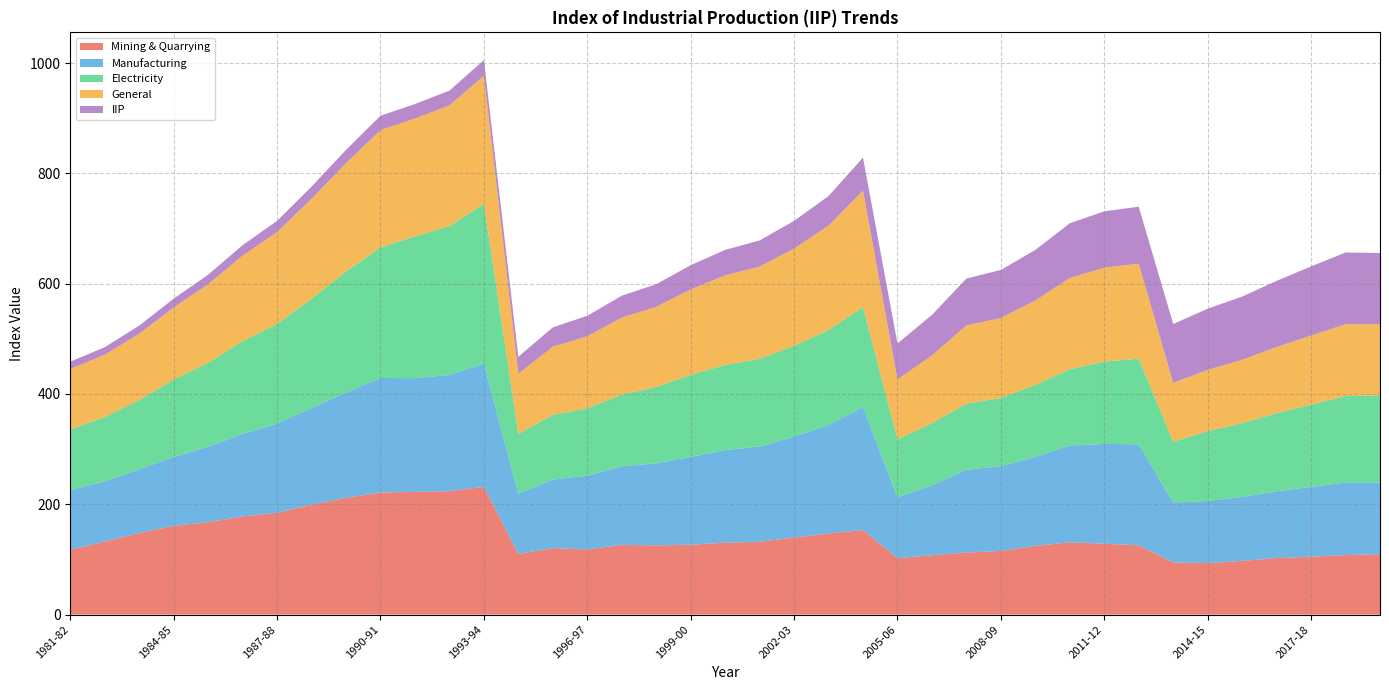

Reading right to left, what are all the values shown in this chart?

Mining & Quarrying: 2019-20=109.6	2018-19=107.9	2017-18=104.9	2016-17=102.5	2015-16=97.3	2014-15=93.3	2013-14=94.6	2012-13=125.5	2011-12=128.5	2010-11=131.0	2009-10=124.5	2008-09=115.4	2007-08=112.5	2006-07=107.6	2005-06=102.3	2004-05=153.4	2003-04=146.9	2002-03=139.6	2001-02=131.9	2000-01=130.3	1999-00=126.7	1998-99=125.4	1997-98=126.4	1996-97=118.2	1995-96=120.5	1994-95=109.8	1993-94=231.5	1992-93=223.7	1991-92=222.5	1990-91=221.2	1989-90=211.6	1988-89=199.1	1987-88=184.6	1986-87=177.9	1985-86=167.5	1984-85=160.8	1983-84=147.8	1982-83=132.3	1981-82=117.7
Manufacturing: 2019-20=129.6	2018-19=131.5	2017-18=126.6	2016-17=121.0	2015-16=115.9	2014-15=112.7	2013-14=108.6	2012-13=183.3	2011-12=181.0	2010-11=175.7	2009-10=161.3	2008-09=153.8	2007-08=150.1	2006-07=126.8	2005-06=110.3	2004-05=222.5	2003-04=196.6	2002-03=183.1	2001-02=172.7	2000-01=167.9	1999-00=159.4	1998-99=148.8	1997-98=142.5	1996-97=133.6	1995-96=124.5	1994-95=109.1	1993-94=223.5	1992-93=210.7	1991-92=206.2	1990-91=207.8	1989-90=190.7	1988-89=175.6	1987-88=161.5	1986-87=149.7	1985-86=136.9	1984-85=124.8	1983-84=115.6	1982-83=109.4	1981-82=107.9
Electricity: 2019-20=158.4	2018-19=156.9	2017-18=149.2	2016-17=141.6	2015-16=133.8	2014-15=126.6	2013-14=110.3	2012-13=155.2	2011-12=149.3	2010-11=138.0	2009-10=130.8	2008-09=123.3	2007-08=120.0	2006-07=112.8	2005-06=105.2	2004-05=181.5	2003-04=172.6	2002-03=164.3	2001-02=159.2	2000-01=154.4	1999-00=148.5	1998-99=138.4	1997-98=130.0	1996-97=122.0	1995-96=117.3	1994-95=108.5	1993-94=290.0	1992-93=269.9	1991-92=257.0	1990-91=236.8	1989-90=219.7	1988-89=198.2	1987-88=180.9	1986-87=168.1	1985-86=152.4	1984-85=140.4	1983-84=125.4	1982-83=116.5	1981-82=110.2
General: 2019-20=129.0	2018-19=130.1	2017-18=125.3	2016-17=120.0	2015-16=114.7	2014-15=111.0	2013-14=106.7	2012-13=172.2	2011-12=170.3	2010-11=165.5	2009-10=152.9	2008-09=145.2	2007-08=141.7	2006-07=122.6	2005-06=108.6	2004-05=211.1	2003-04=189.0	2002-03=176.6	2001-02=167.0	2000-01=162.4	1999-00=154.8	1998-99=145.2	1997-98=139.5	1996-97=130.8	1995-96=123.3	1994-95=109.1	1993-94=232.0	1992-93=218.9	1991-92=213.9	1990-91=212.6	1989-90=196.4	1988-89=180.9	1987-88=166.4	1986-87=155.1	1985-86=142.1	1984-85=130.7	1983-84=120.4	1982-83=112.8	1981-82=109.3
IIP: 2019-20=129.0	2018-19=130.1	2017-18=125.3	2016-17=120.0	2015-16=114.7	2014-15=111.0	2013-14=106.7	2012-13=103.3	2011-12=102.2	2010-11=99.3	2009-10=91.7	2008-09=87.1	2007-08=85.0	2006-07=73.6	2005-06=65.2	2004-05=60.0	2003-04=53.7	2002-03=50.2	2001-02=47.5	2000-01=46.2	1999-00=44.0	1998-99=41.3	1997-98=39.7	1996-97=37.2	1995-96=35.1	1994-95=31.0	1993-94=28.4	1992-93=26.8	1991-92=26.2	1990-91=26.0	1989-90=24.1	1988-89=22.2	1987-88=20.4	1986-87=19.0	1985-86=17.4	1984-85=16.0	1983-84=14.7	1982-83=13.8	1981-82=13.4